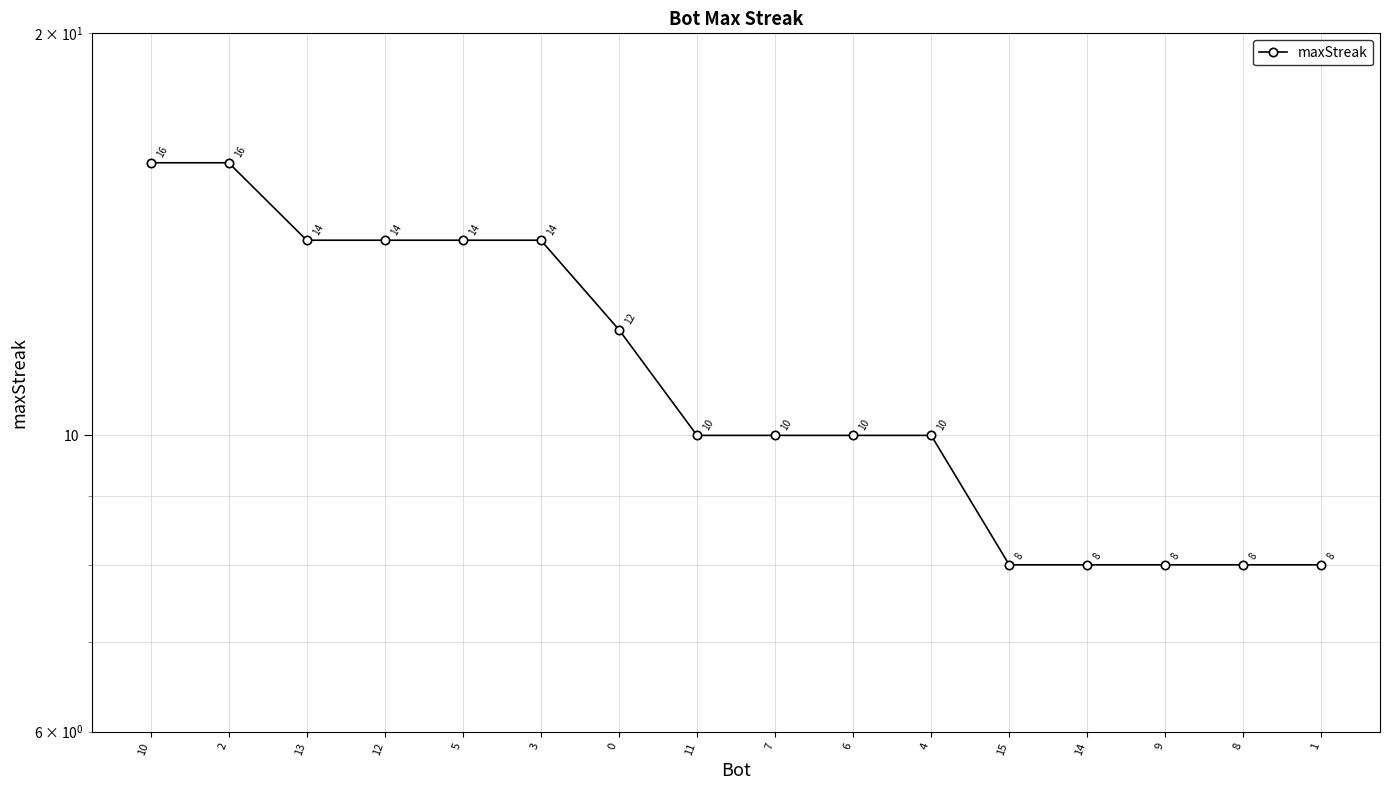

The value at 3 is 14. True or false?

True